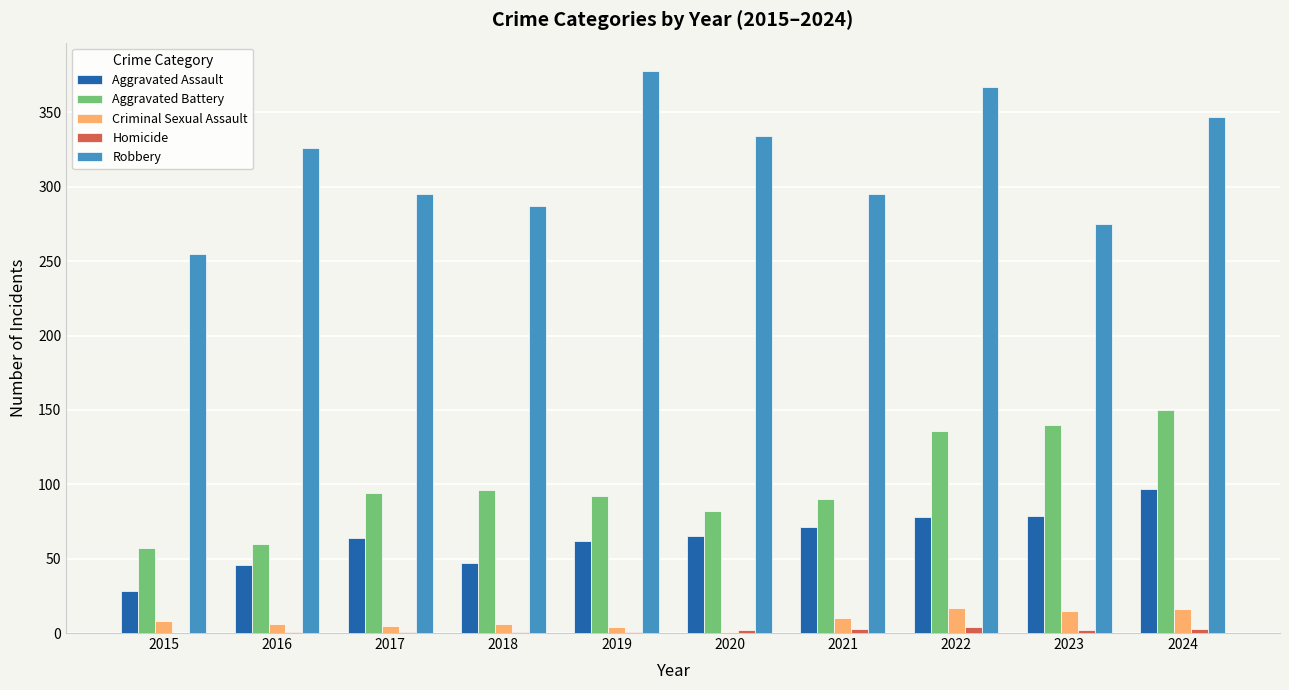

Is it true that Robbery equals 255 at 2015?

True